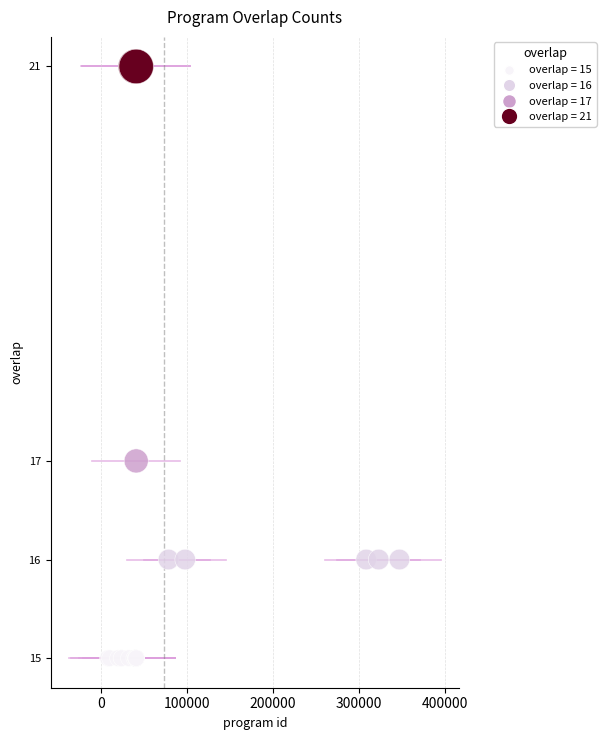

What Y value in the scatter plot is closest to 18?

17